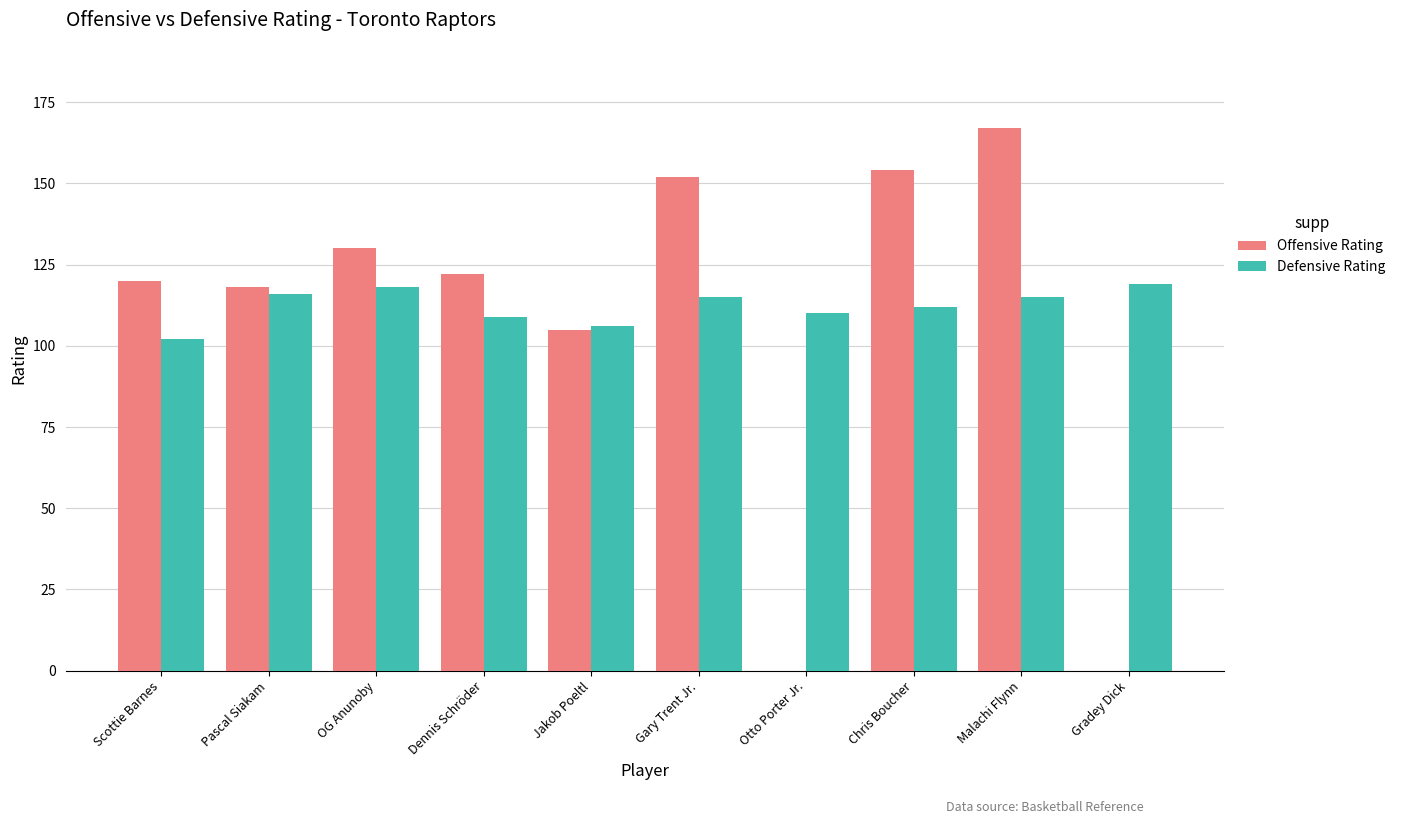

What is the approximate value of Offensive Rating at Gary Trent Jr.?

152